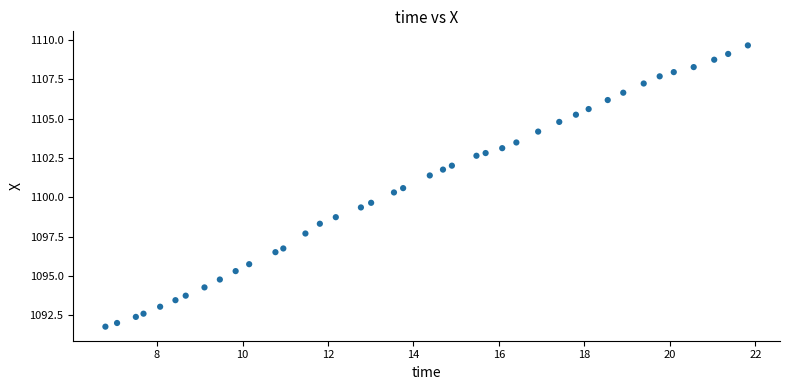

What is the range of Y values (max minus min)?

17.9